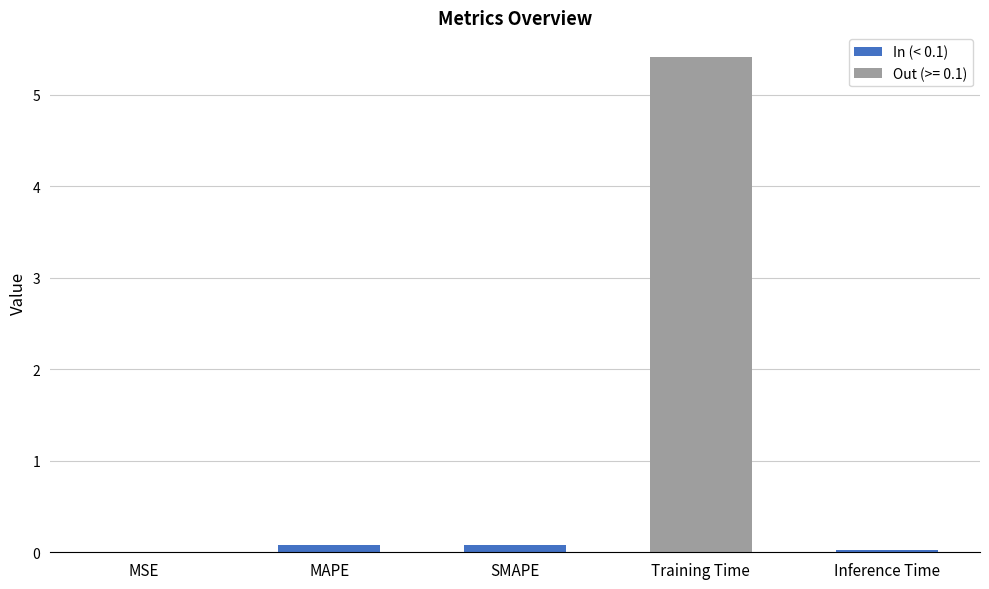

The chart shows a value of 0.0 at Inference Time. True or false?

True